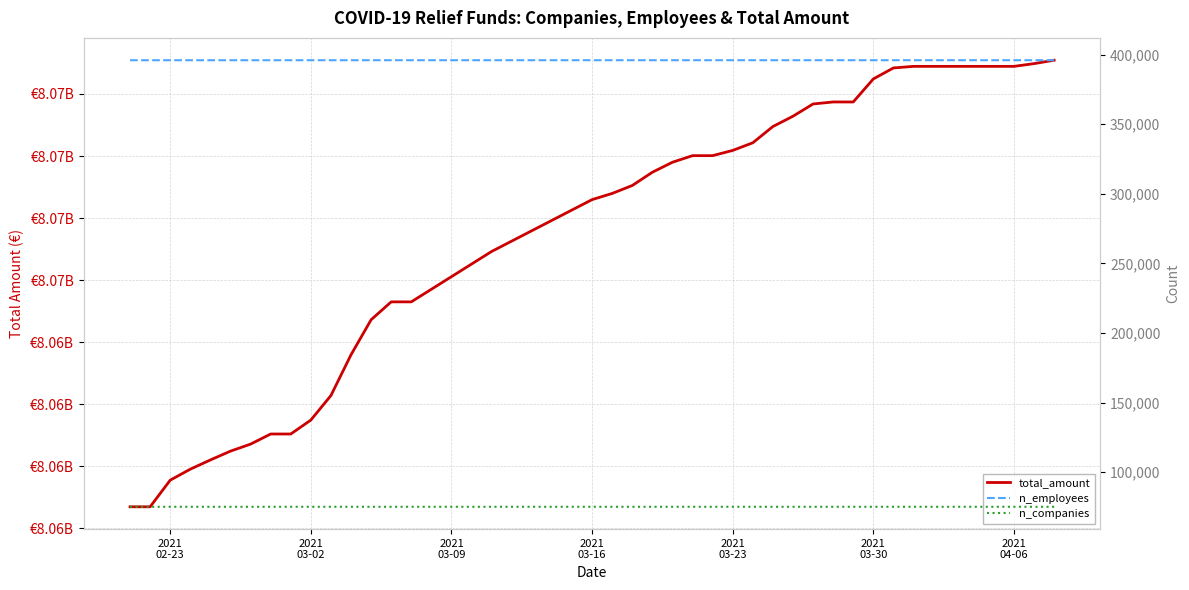

What is the value of the n_companies point at the 33rd from the left?

75143